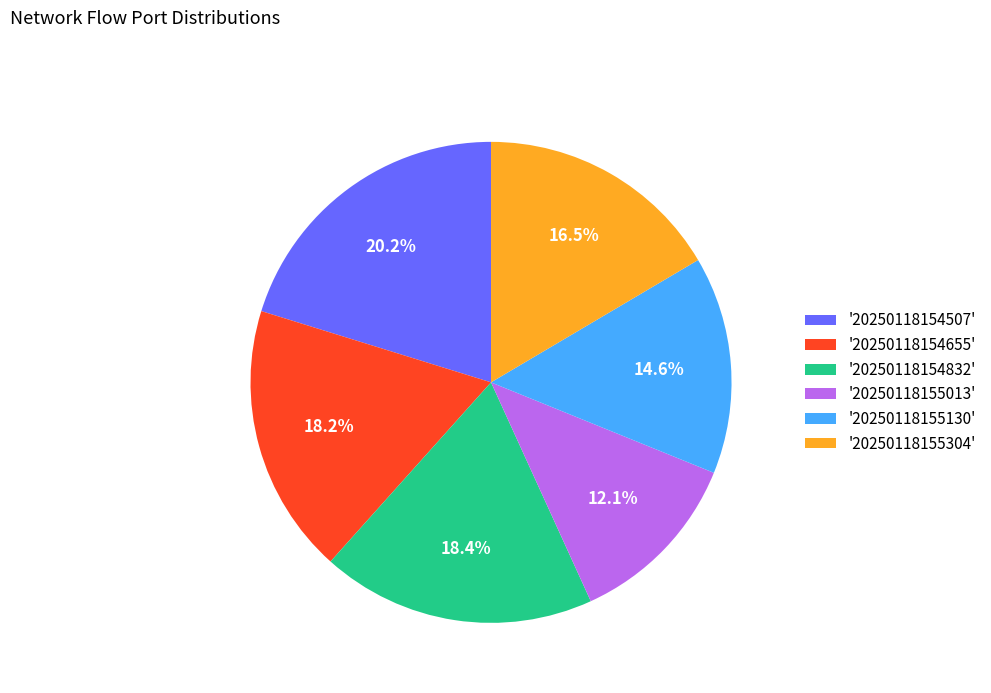

Is there any slice that represents more than half of the pie?

No